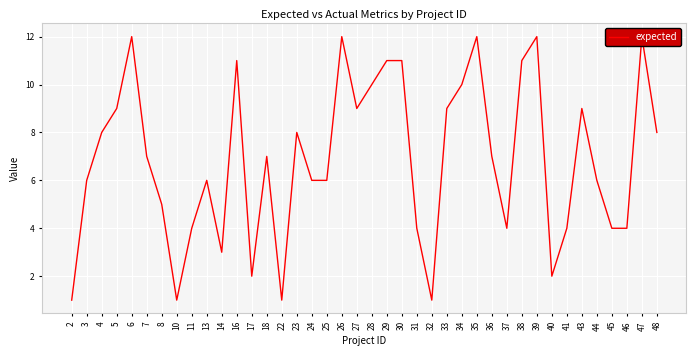

Where is the first local maximum?

6